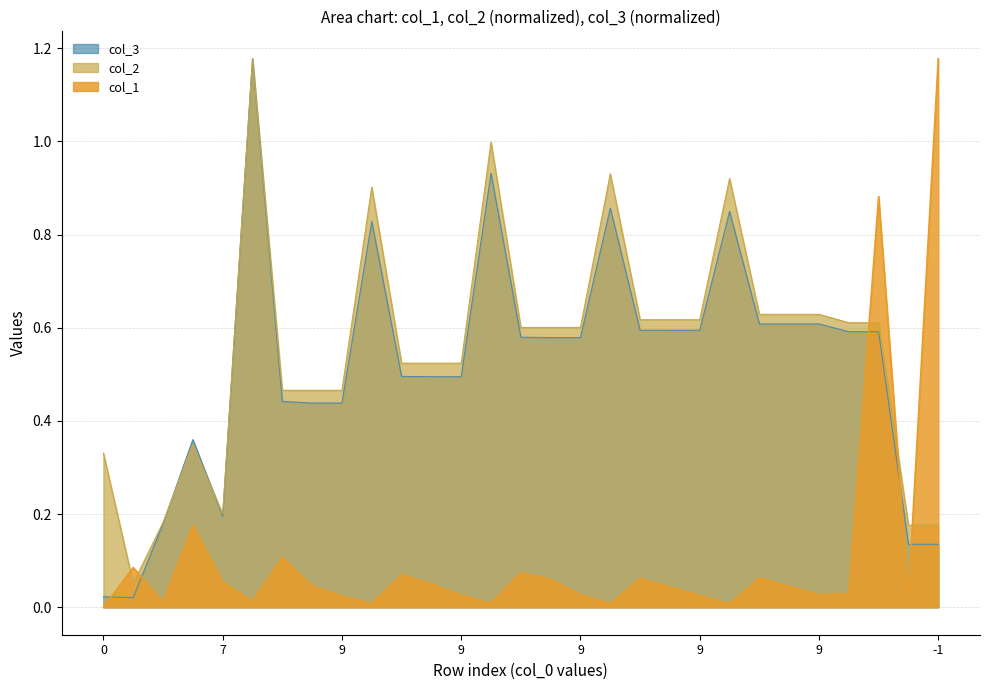

What is the difference between the maximum and minimum values in the col_3 series?

1.2